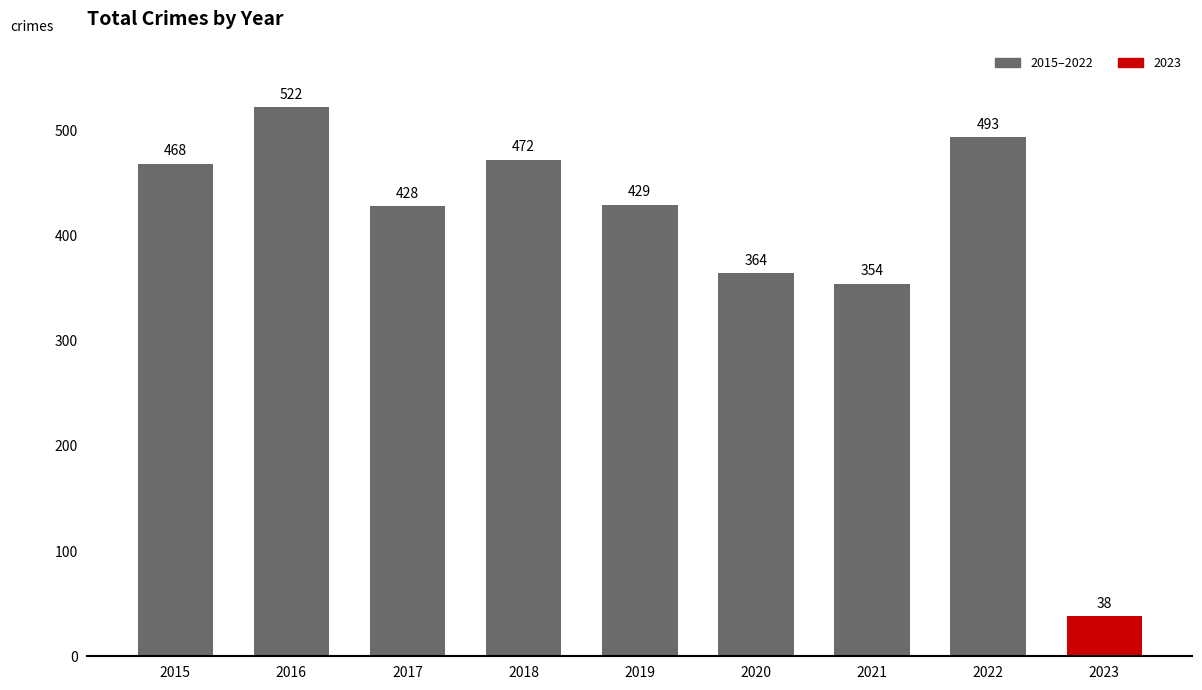

Rank the categories by value from lowest to highest.

2023, 2021, 2020, 2017, 2019, 2015, 2018, 2022, 2016